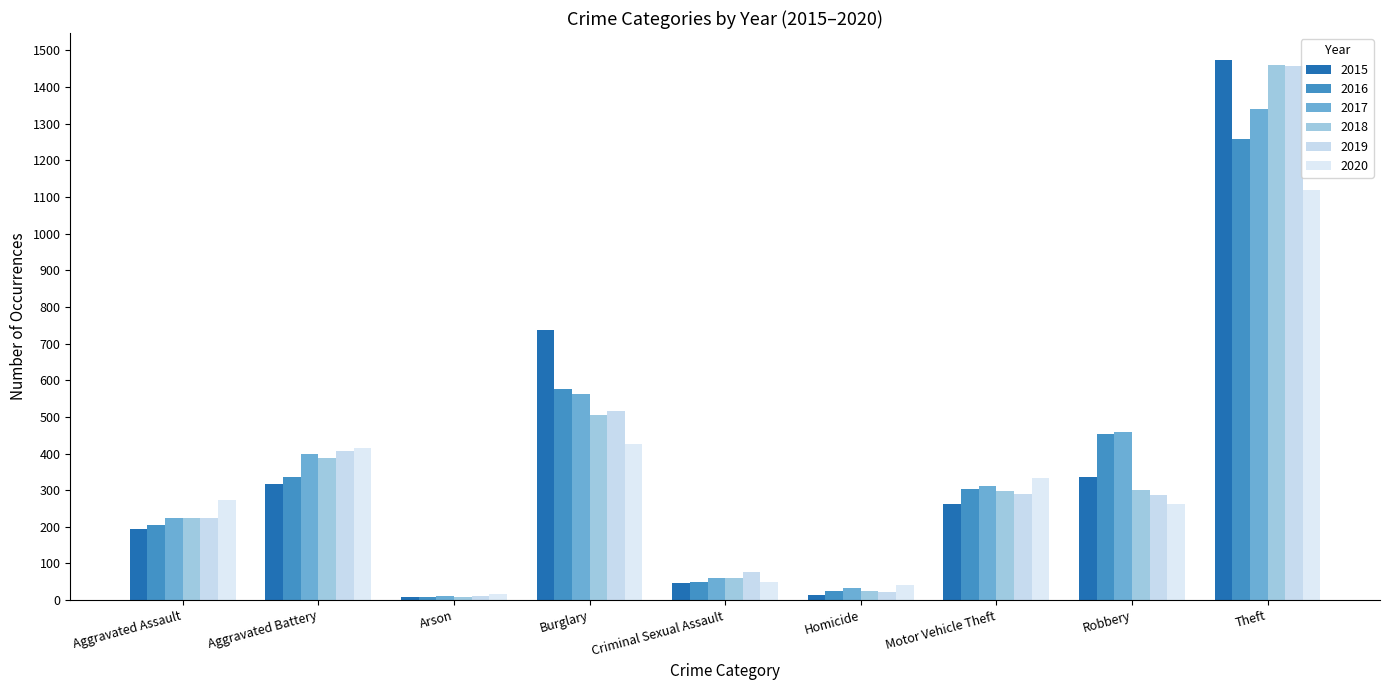

How many bars are there in each group?

6